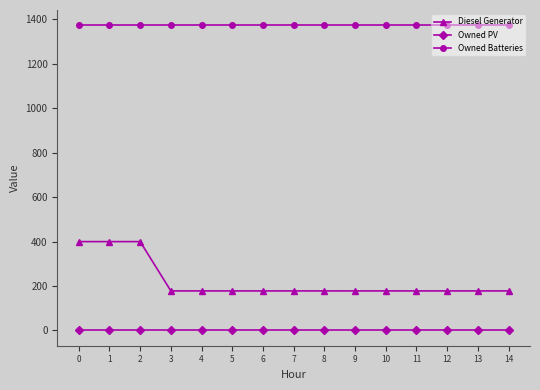

True or false: Diesel Generator and Owned Batteries intersect in this chart.

False